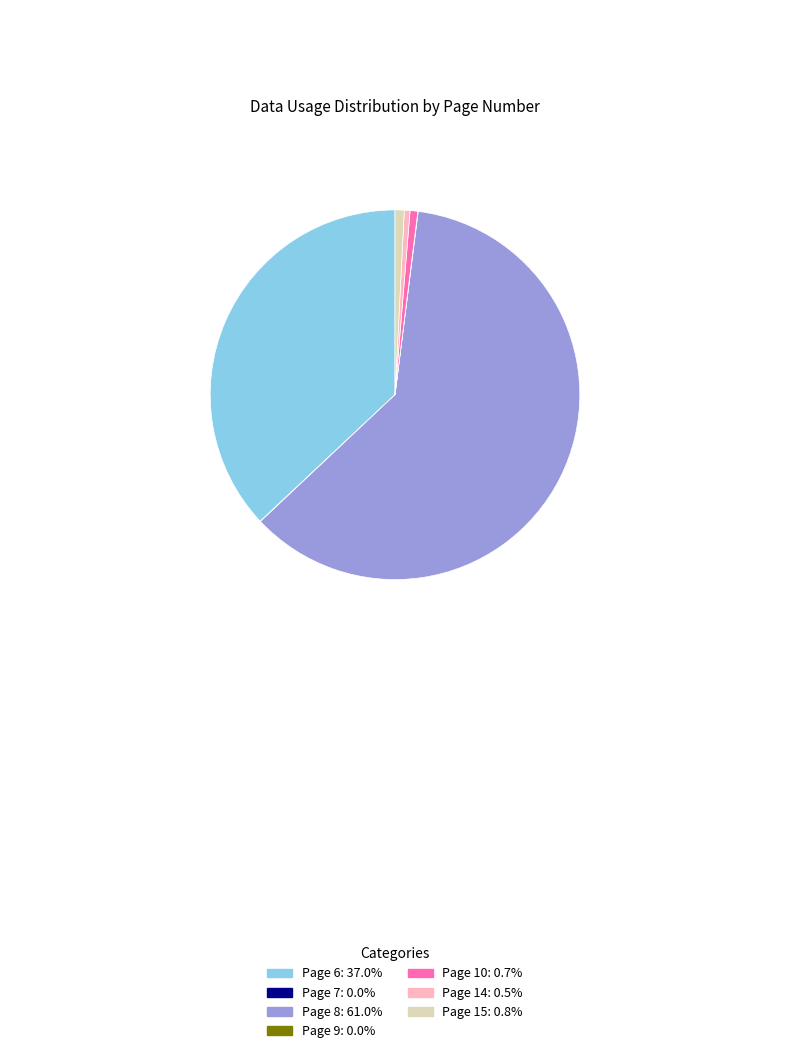

Does any single category account for the majority?

Yes